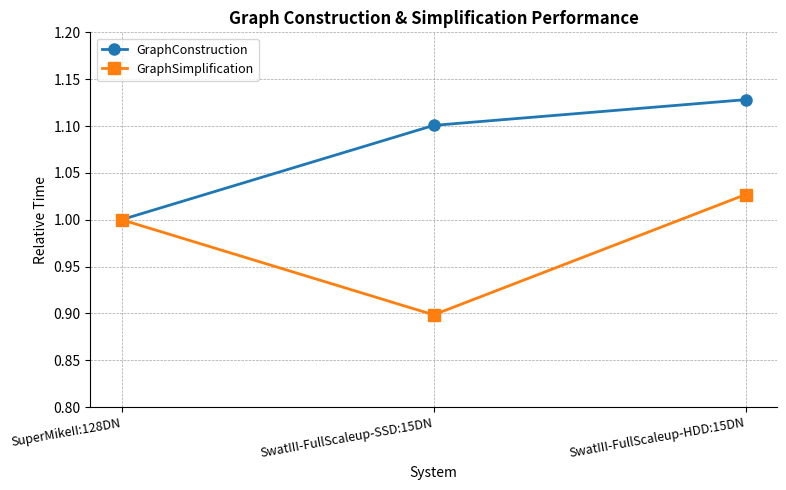

Rank the series by their maximum value, from lowest to highest.

GraphSimplification, GraphConstruction